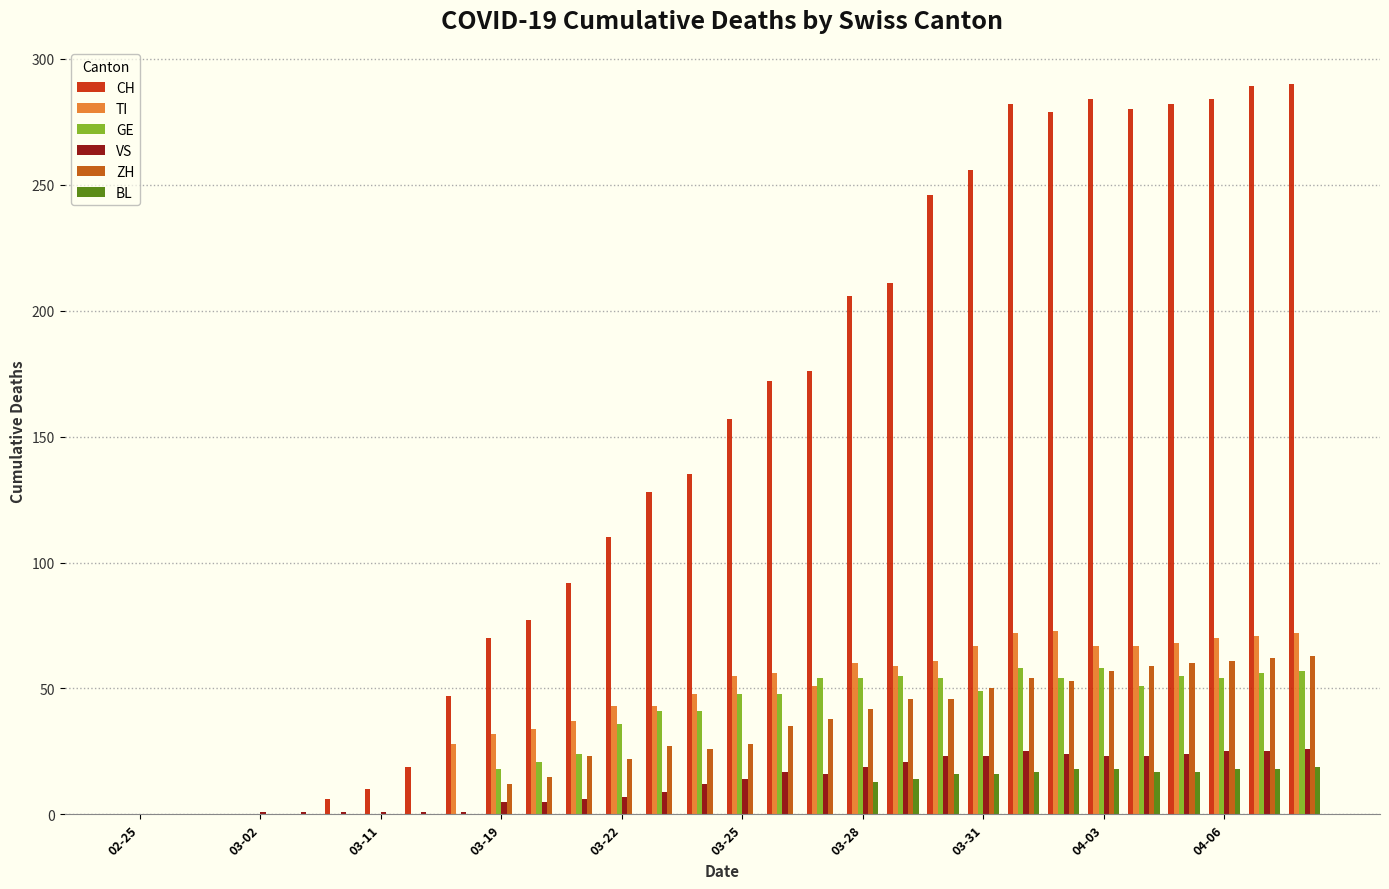

What is the maximum value shown in the chart?

290